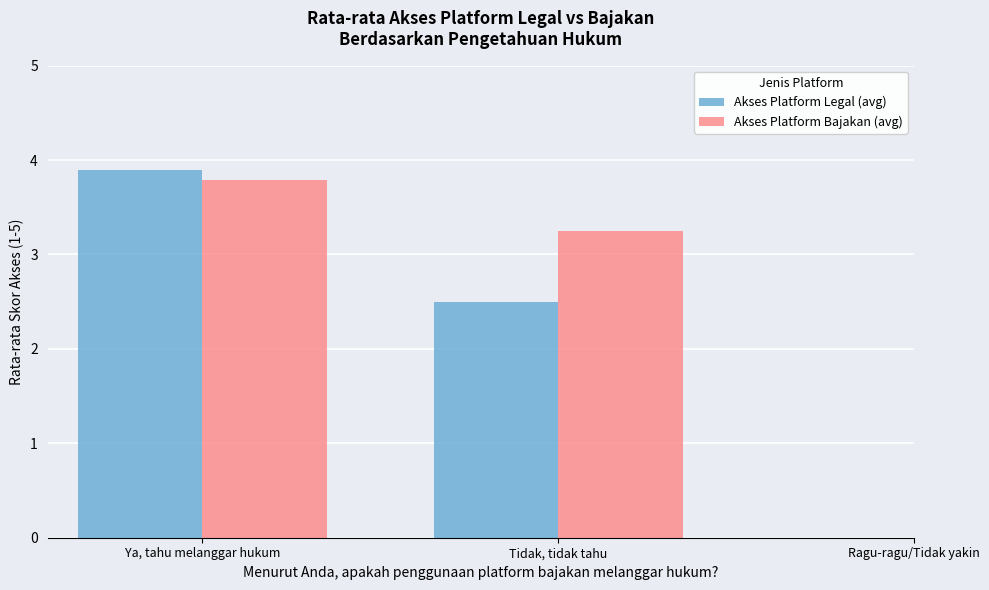

Which category has the highest value in the Akses Platform Bajakan (avg) series?

Ya, tahu melanggar hukum